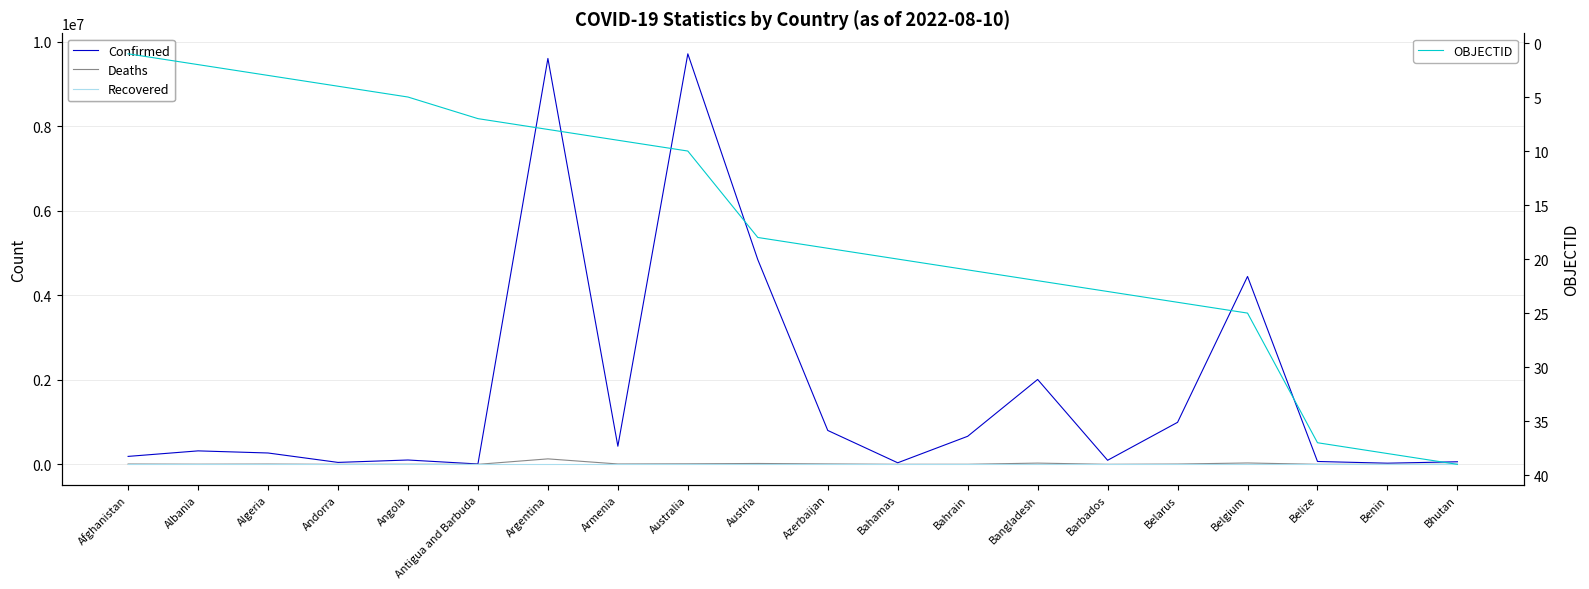

At which category is the sum across all series the highest?

Argentina